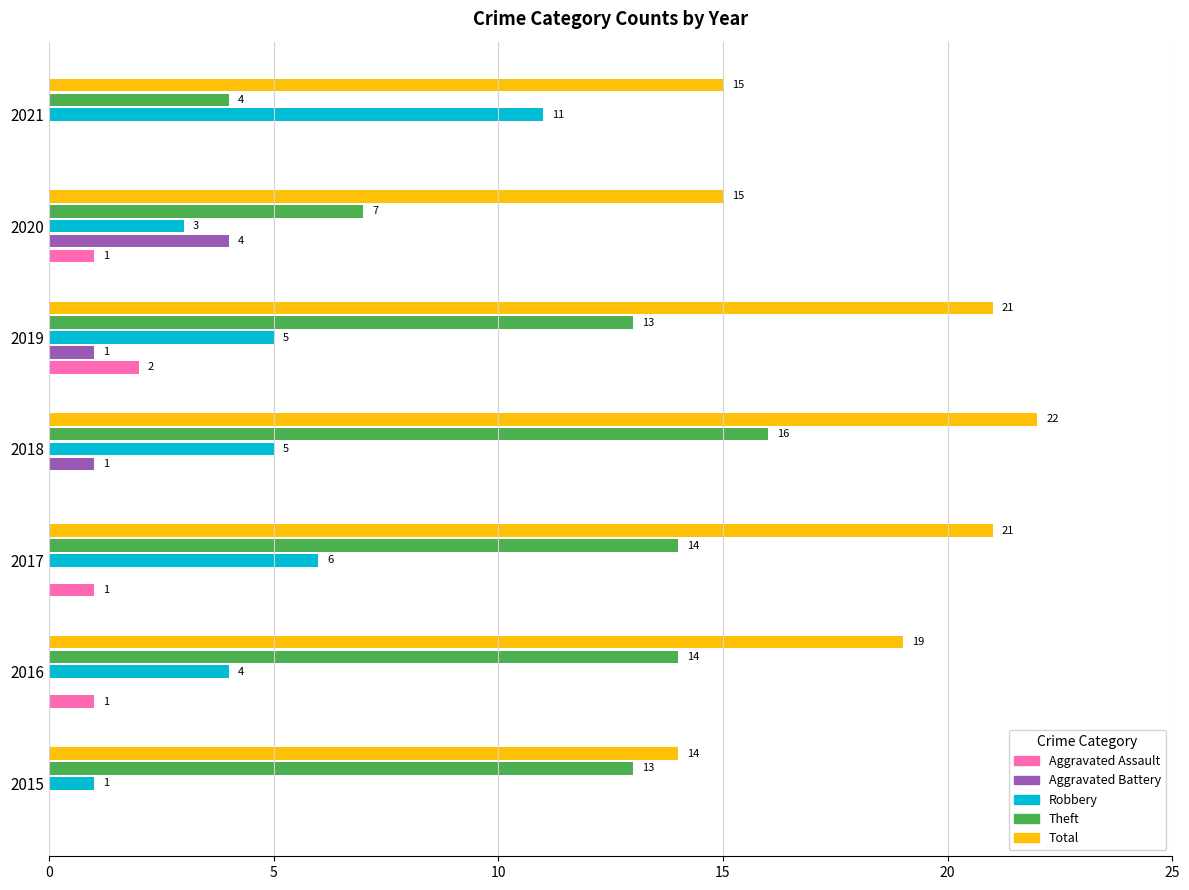

What is the maximum value shown in the chart?

22